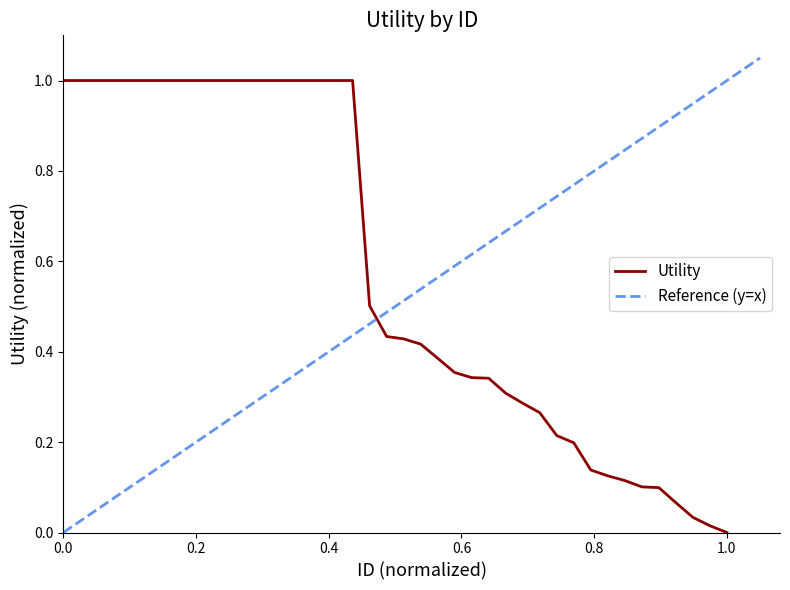

Count the number of categories in the chart.

40